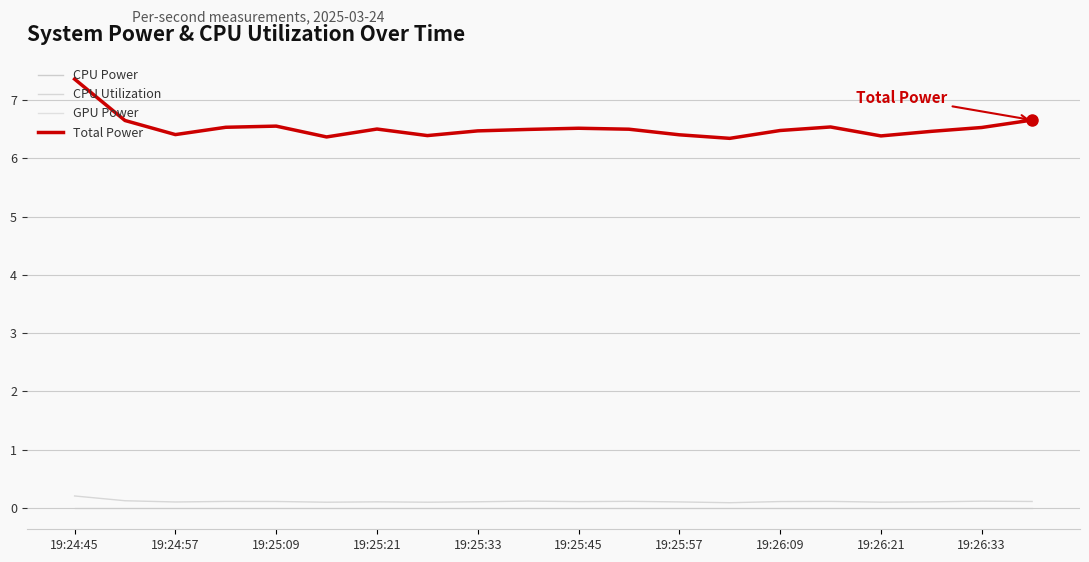

What is the maximum value shown in the chart?

7.4